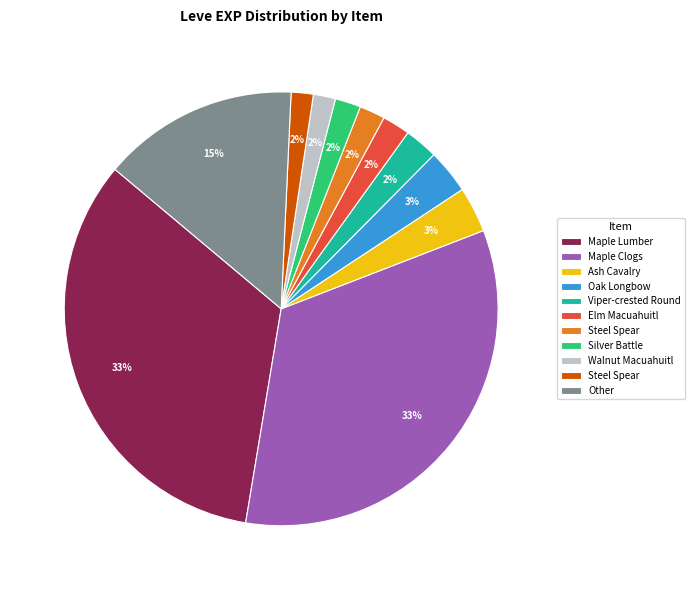

To the nearest percent, what is the average slice percentage?

9%